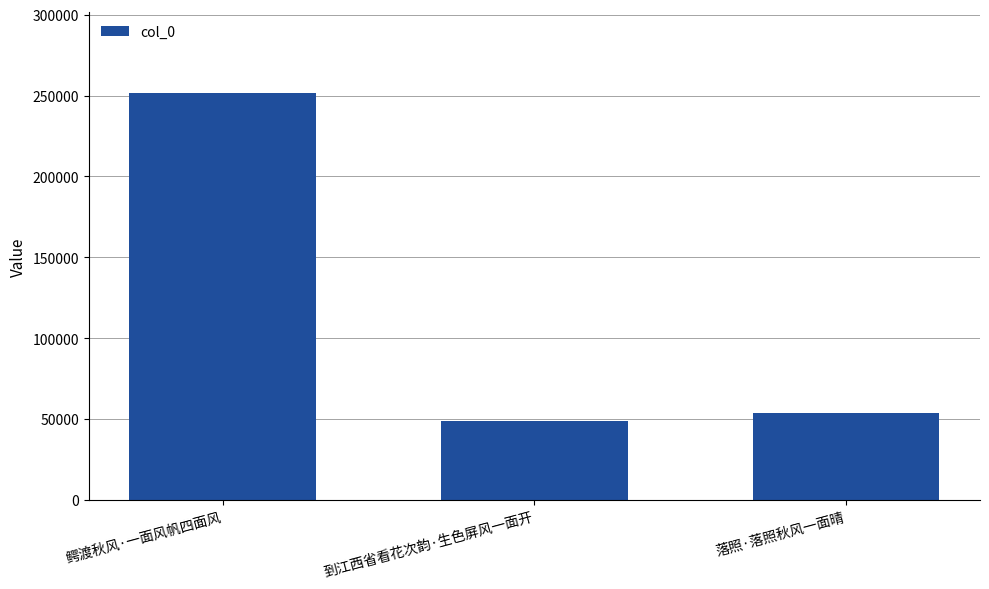

What position from the left is 鳄渡秋风·一面风帆四面风?

1